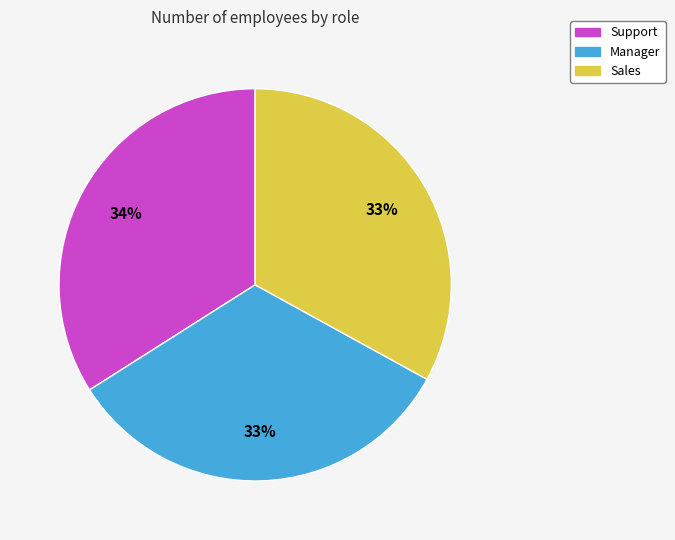

True or false: Support accounts for 20% of the total.

False